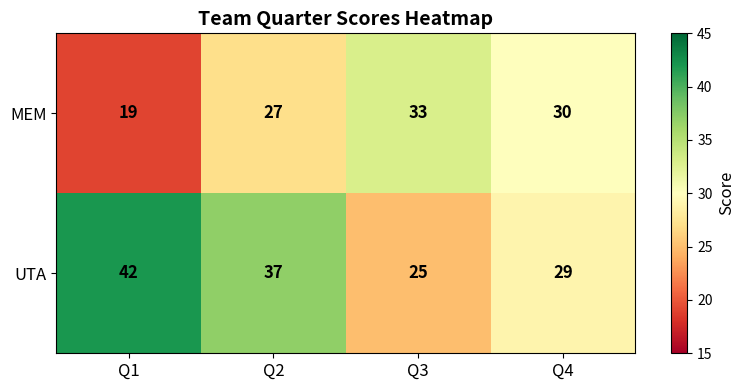

How many MEM values are between 27 and 33?

3